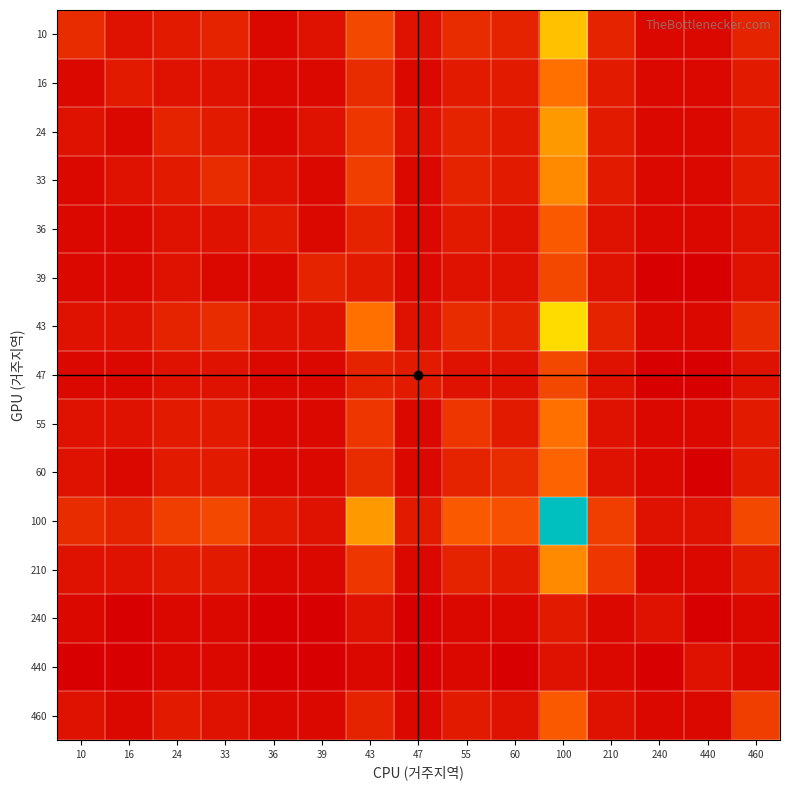

Reading left to right, list all the values displayed in this chart.

10: 10=5	16=2	24=3	33=4	36=1	39=2	43=8	47=2	55=5	60=4	100=18	210=4	240=1	440=1	460=4
16: 10=1	16=3	24=2	33=2	36=1	39=1	43=5	47=1	55=3	60=3	100=12	210=3	240=1	440=1	460=3
24: 10=2	16=1	24=4	33=3	36=1	39=2	43=6	47=2	55=4	60=3	100=15	210=3	240=1	440=1	460=3
33: 10=1	16=2	24=3	33=5	36=2	39=1	43=7	47=1	55=4	60=3	100=14	210=3	240=1	440=1	460=3
36: 10=1	16=1	24=2	33=2	36=3	39=1	43=4	47=1	55=3	60=2	100=10	210=2	240=1	440=1	460=2
39: 10=1	16=1	24=2	33=1	36=1	39=4	43=3	47=1	55=2	60=2	100=8	210=2	240=0	440=0	460=2
43: 10=2	16=2	24=4	33=5	36=2	39=2	43=12	47=2	55=5	60=4	100=20	210=4	240=1	440=1	460=5
47: 10=1	16=1	24=2	33=2	36=1	39=1	43=4	47=3	55=2	60=2	100=8	210=2	240=0	440=0	460=2
55: 10=2	16=2	24=3	33=3	36=1	39=1	43=6	47=1	55=6	60=3	100=12	210=2	240=1	440=1	460=3
60: 10=2	16=1	24=3	33=3	36=1	39=1	43=5	47=1	55=4	60=5	100=11	210=2	240=1	440=0	460=3
100: 10=5	16=4	24=7	33=8	36=3	39=2	43=15	47=3	55=10	60=9	100=45	210=7	240=2	440=2	460=8
210: 10=2	16=2	24=3	33=3	36=1	39=1	43=6	47=1	55=4	60=3	100=14	210=6	240=1	440=1	460=3
240: 10=1	16=0	24=1	33=1	36=0	39=0	43=2	47=0	55=1	60=1	100=3	210=1	240=2	440=0	460=1
440: 10=0	16=0	24=1	33=1	36=0	39=0	43=1	47=0	55=1	60=0	100=2	210=1	240=0	440=2	460=1
460: 10=2	16=1	24=3	33=2	36=1	39=1	43=4	47=1	55=3	60=2	100=10	210=2	240=1	440=1	460=7